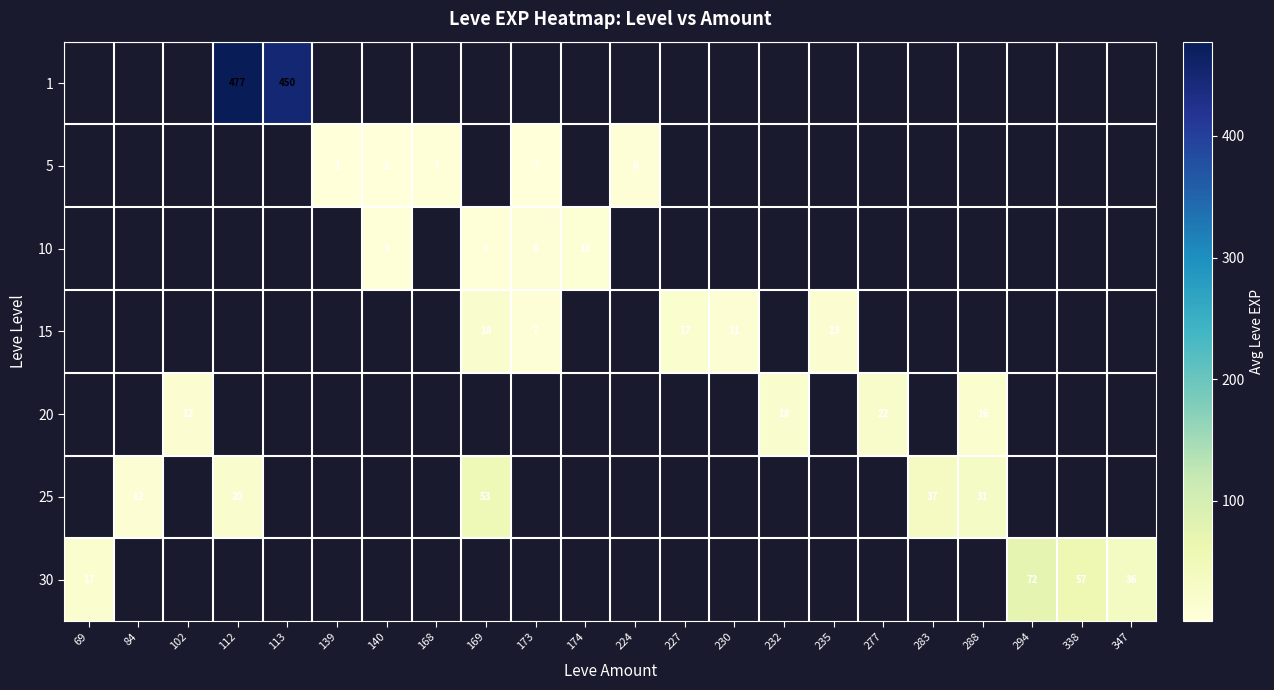

What is the smallest value displayed?

1.0